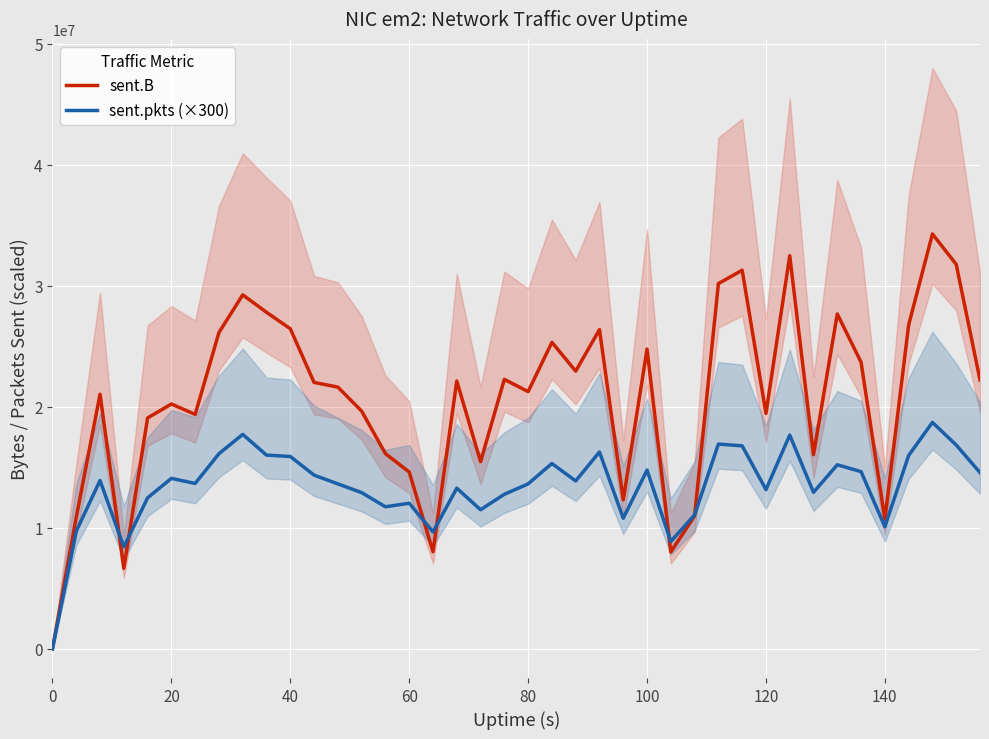

What is the sum of all sent.pkts (×300) values?

538150800